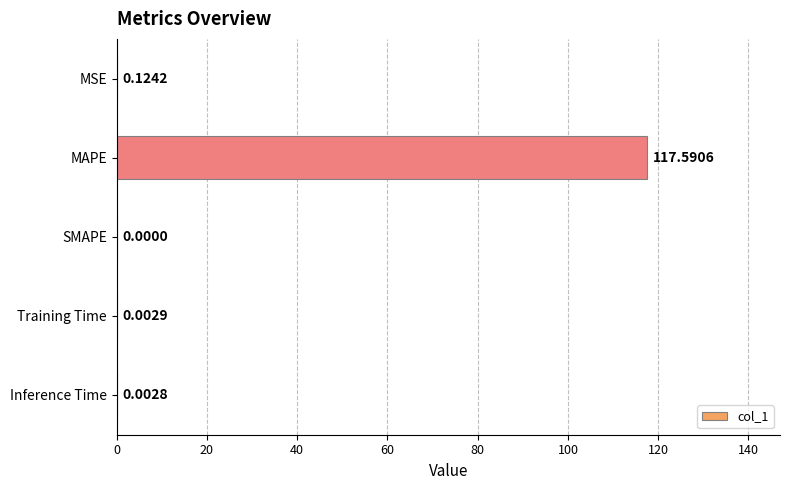

Between Inference Time and SMAPE, which is larger?

Inference Time